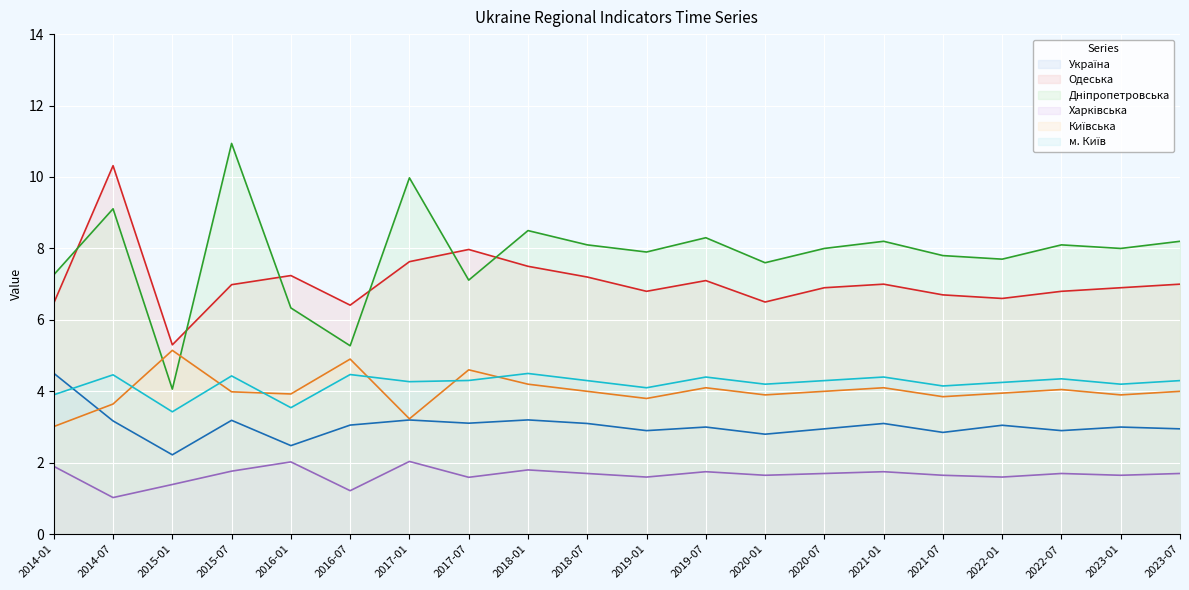

True or false: Україна and Одеська intersect in this chart.

False